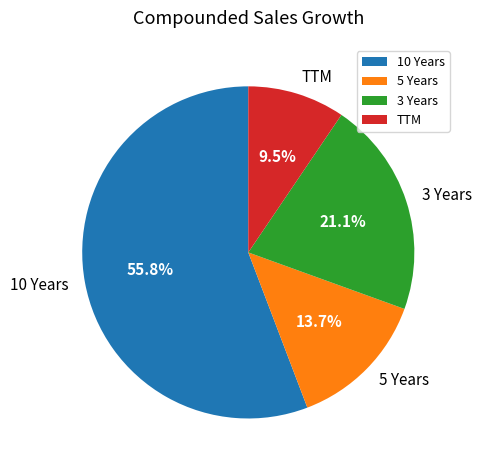

Which slice represents more than half of the pie?

10 Years